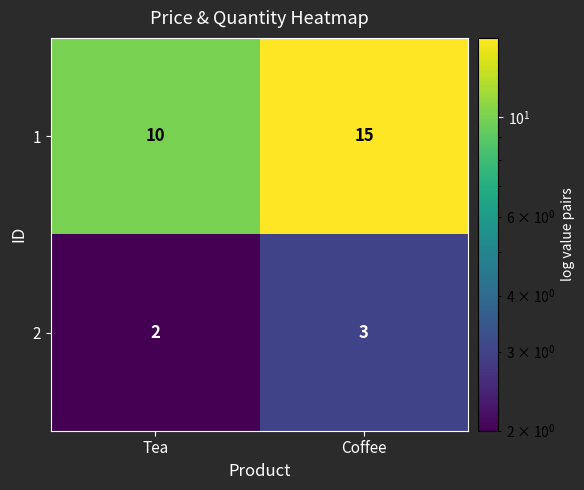

The value of 2 at Tea is 2. True or false?

True